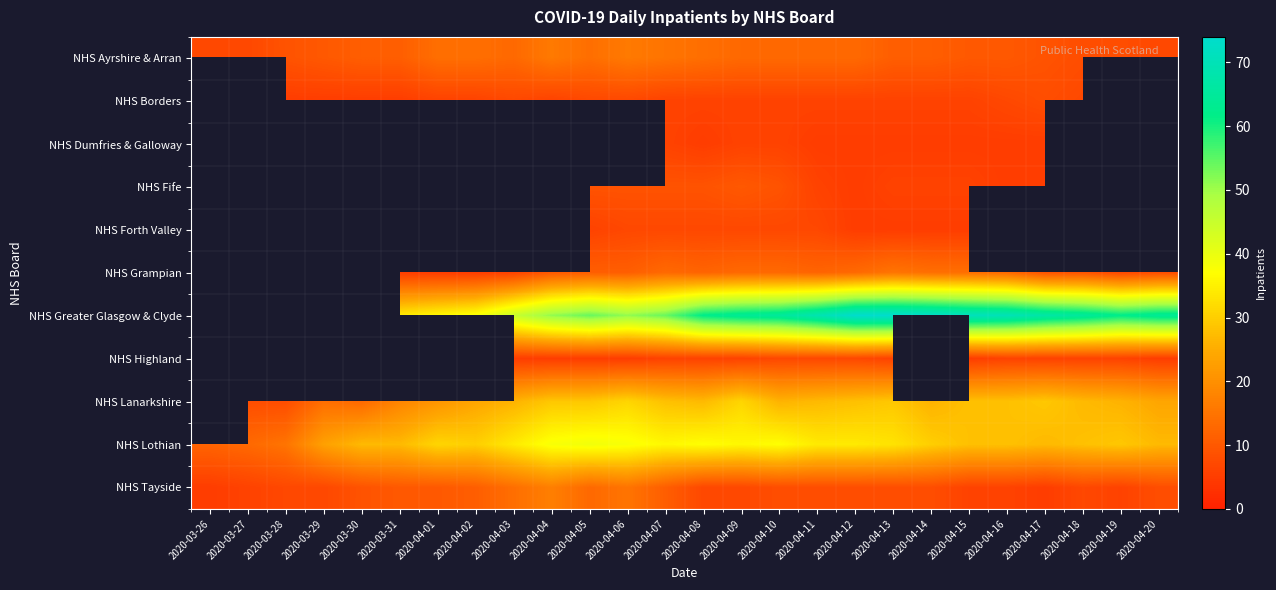

The value of NHS Greater Glasgow & Clyde at 2020-04-03 is 45.0. True or false?

True